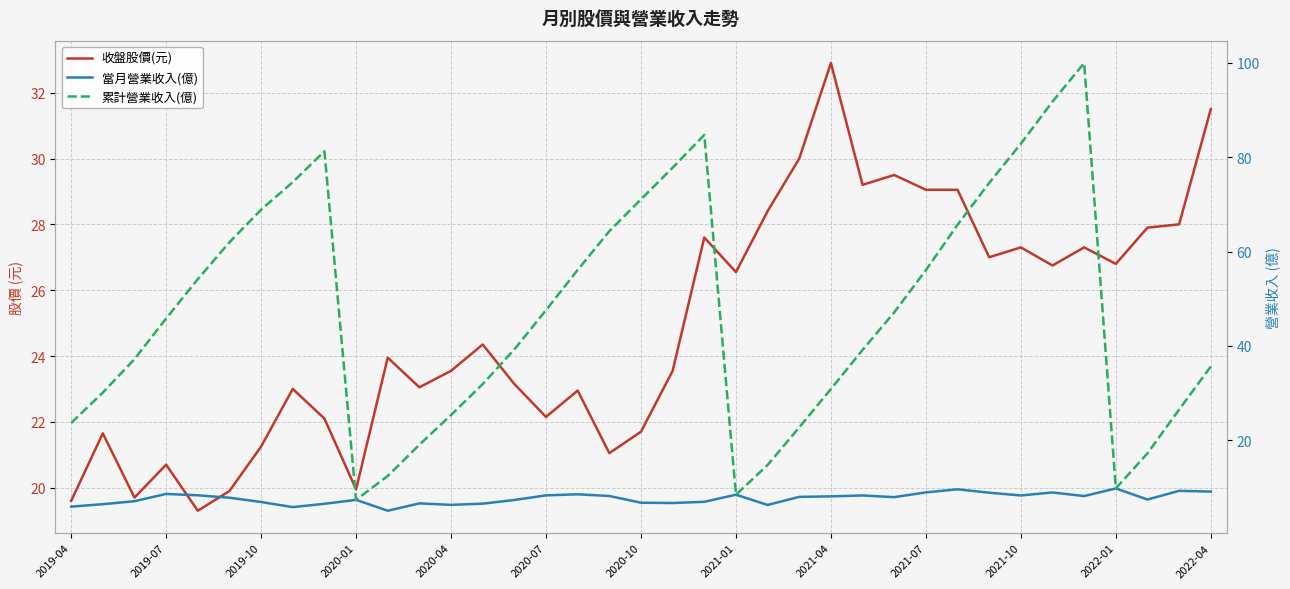

What are all the series names shown in the legend?

收盤股價(元), 當月營業收入(億), 累計營業收入(億)